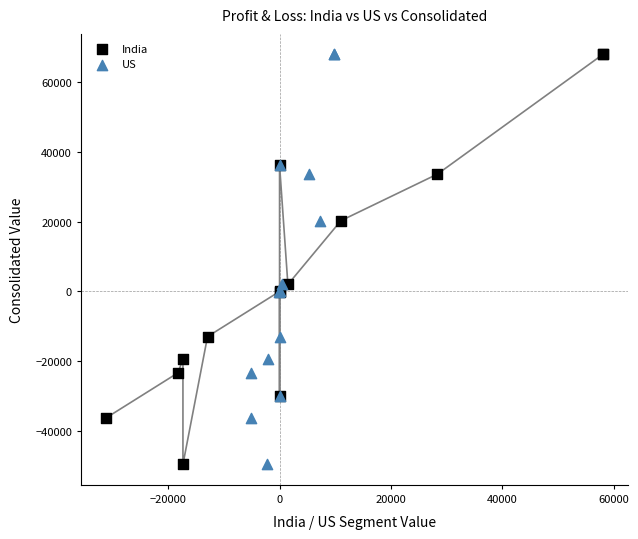

What are all the series names shown in the legend?

India, US